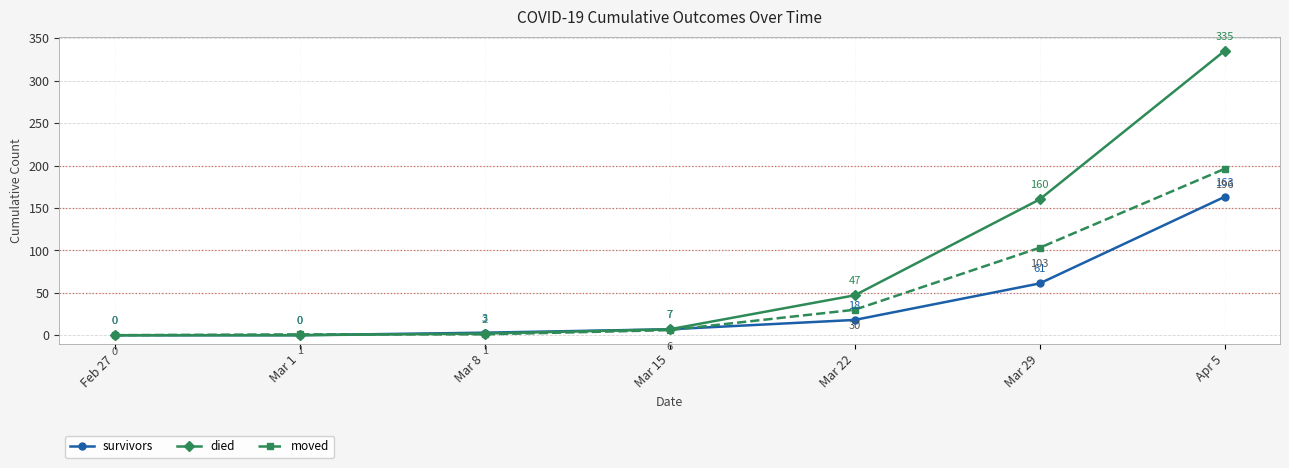

The value of survivors at Mar 8 is 3. True or false?

True